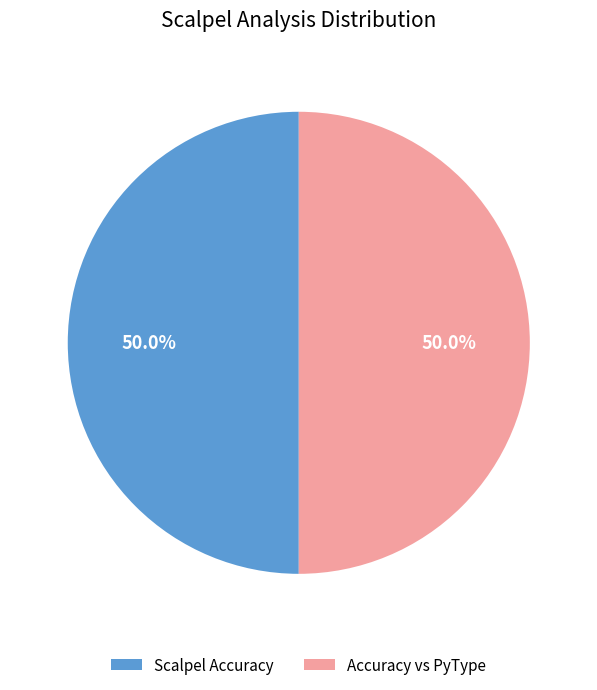

What percentage do Scalpel Accuracy and Accuracy vs PyType together represent?

100.0%